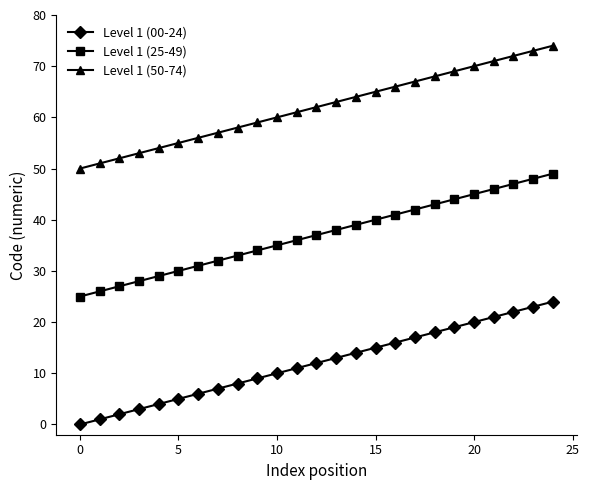

Rank the series by their average value, from lowest to highest.

Level 1 (00-24), Level 1 (25-49), Level 1 (50-74)